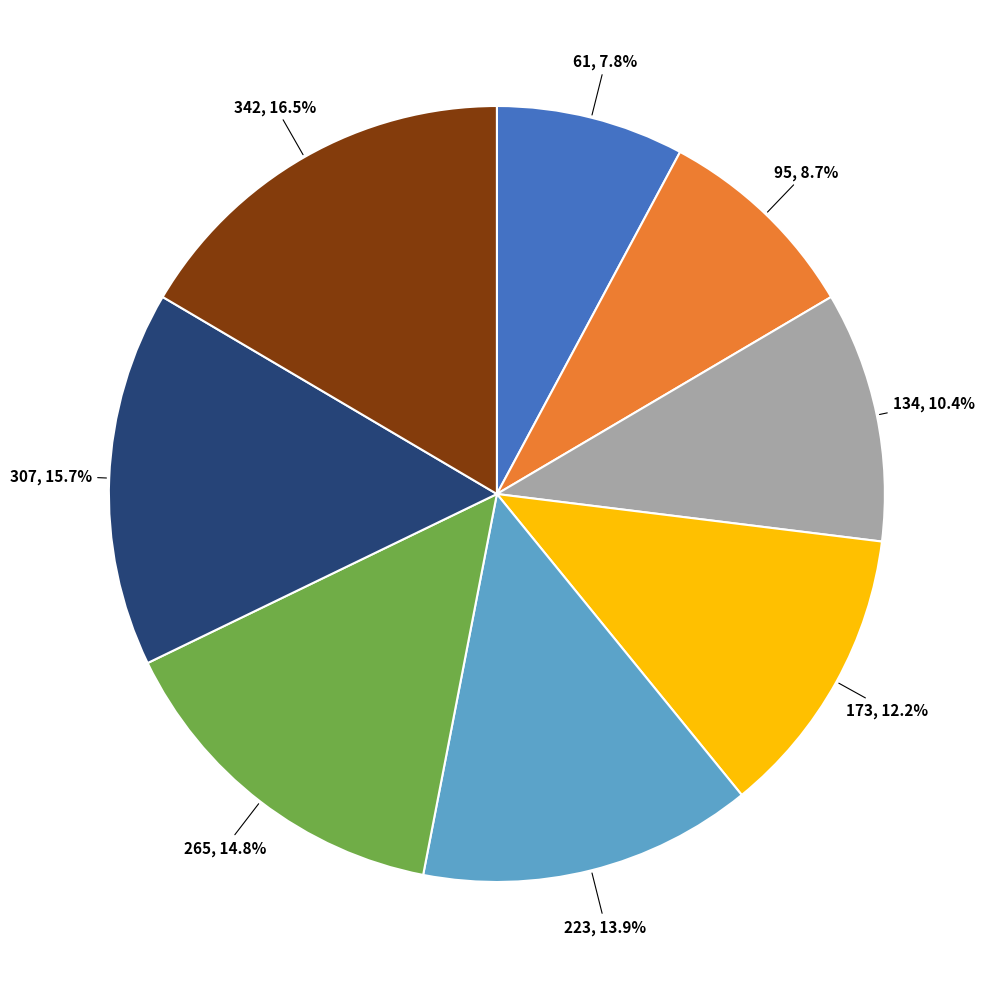

Does any single category account for the majority?

No